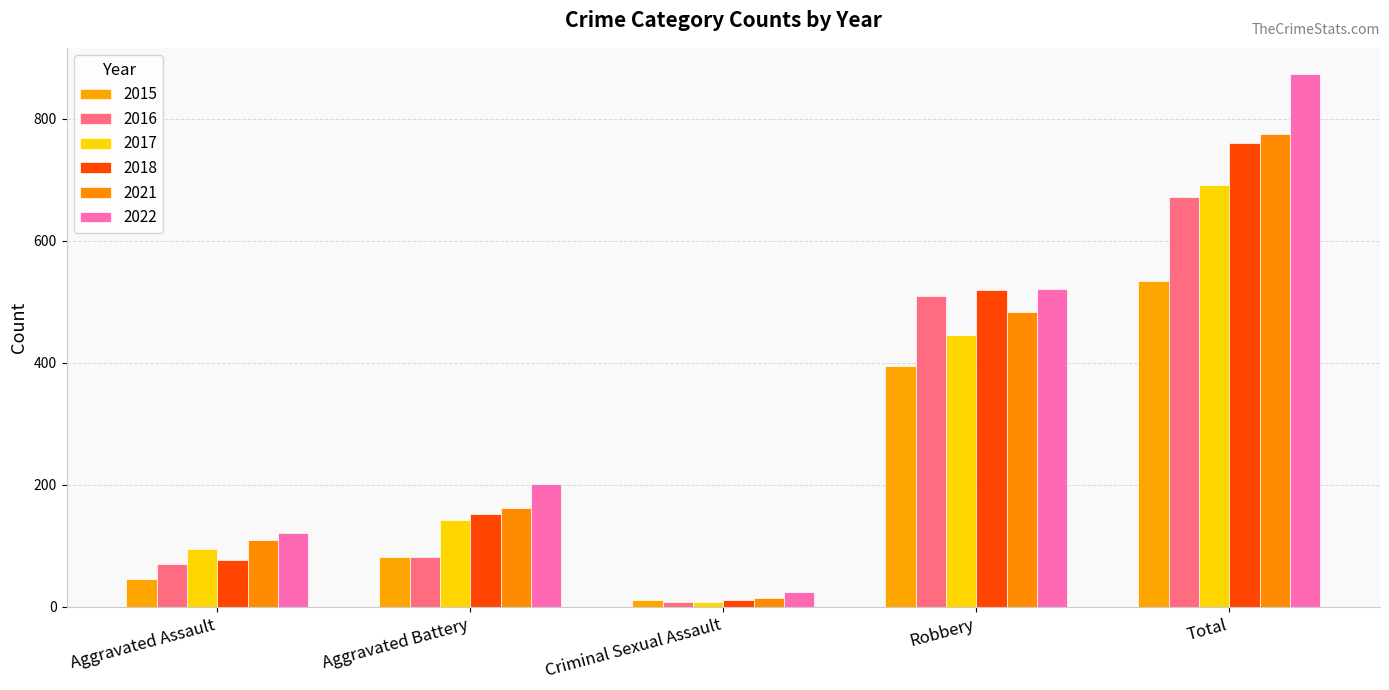

What is the spread (max minus min) of values at Criminal Sexual Assault?

16